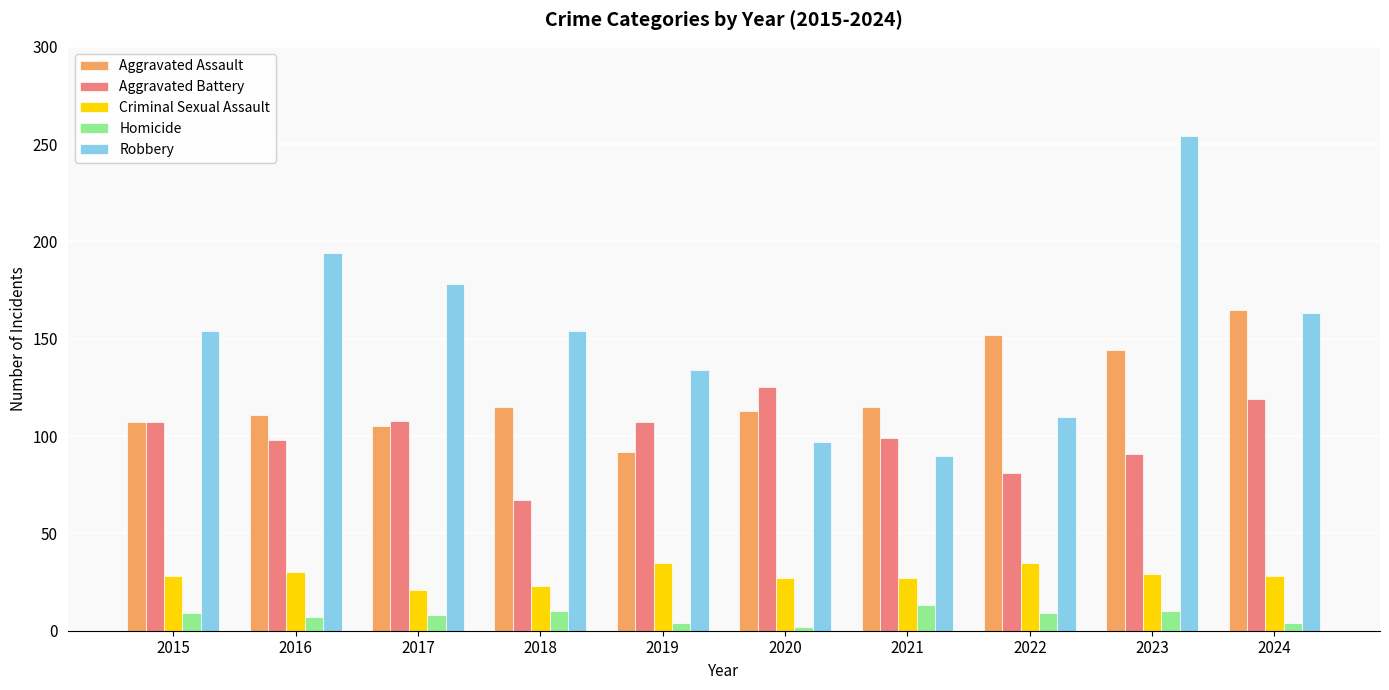

Rank the series by their maximum value, from highest to lowest.

Robbery, Aggravated Assault, Aggravated Battery, Criminal Sexual Assault, Homicide